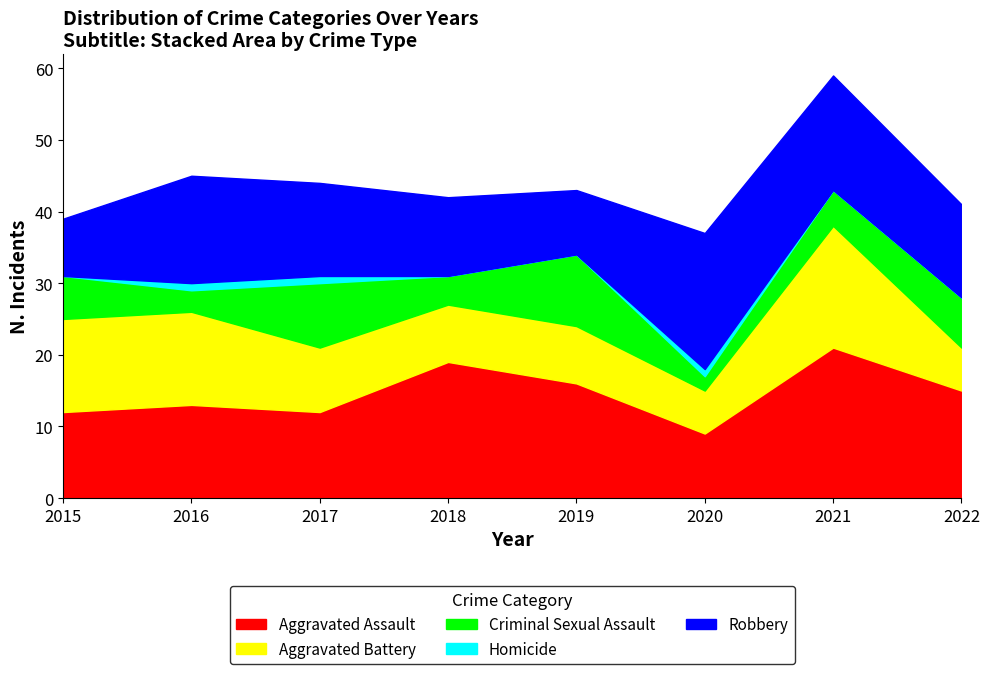

What is the total value across all series at 2018?

42